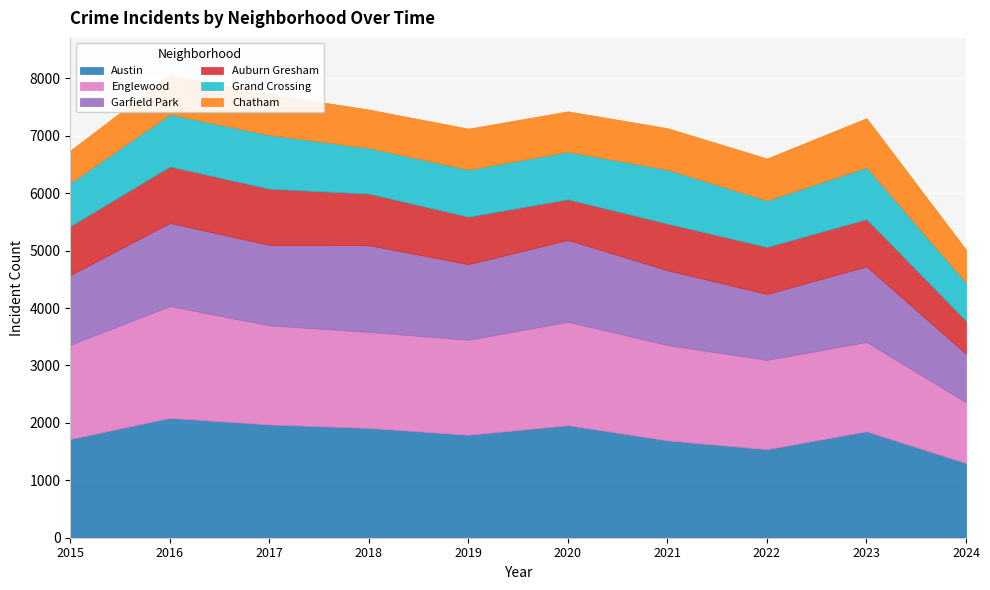

At which category does the chart reach its peak across all series?

2016